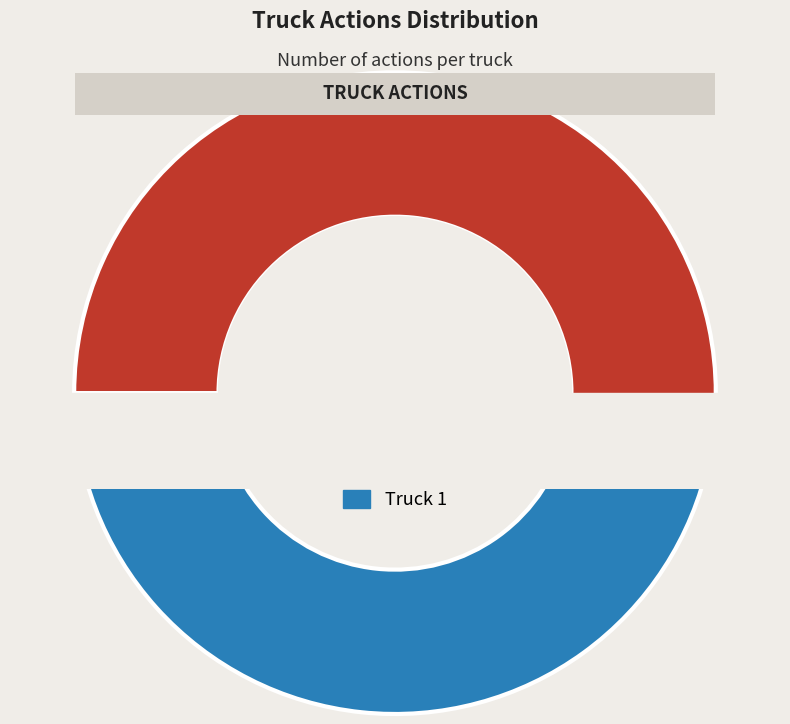

How many segments does this pie chart have?

2